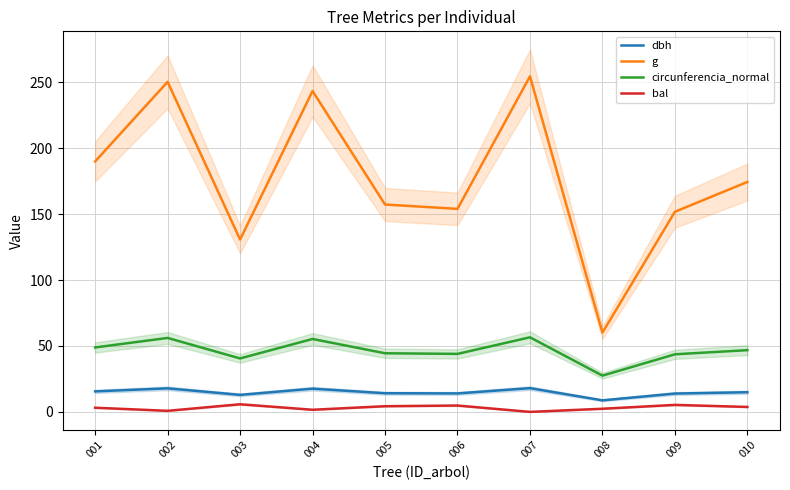

True or false: dbh and bal cross at least once.

False